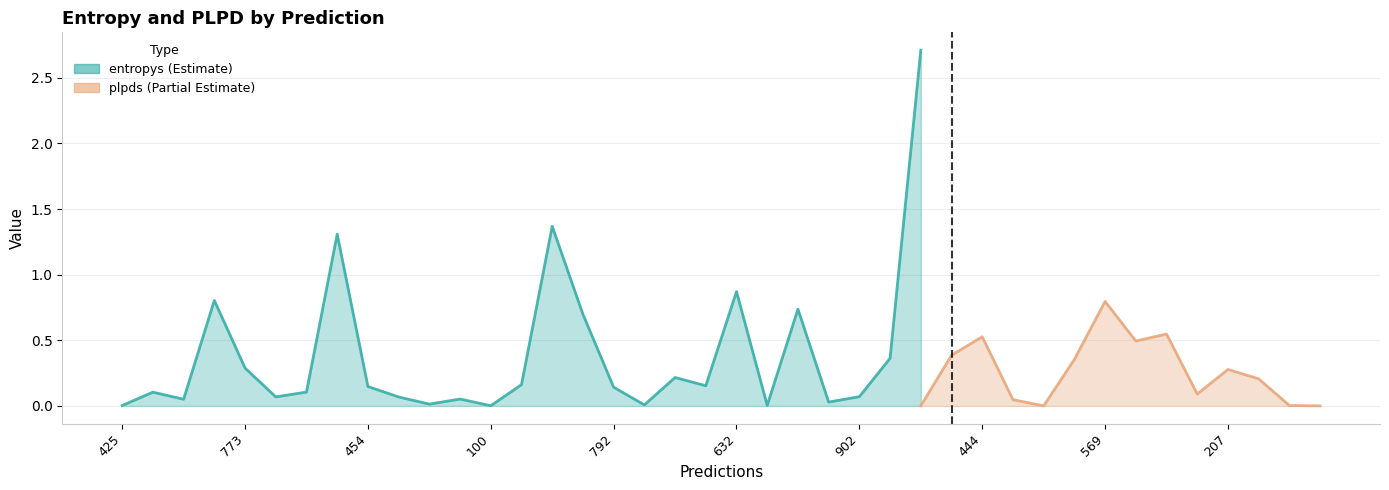

The value of entropys at 37 is 0.2. True or false?

True